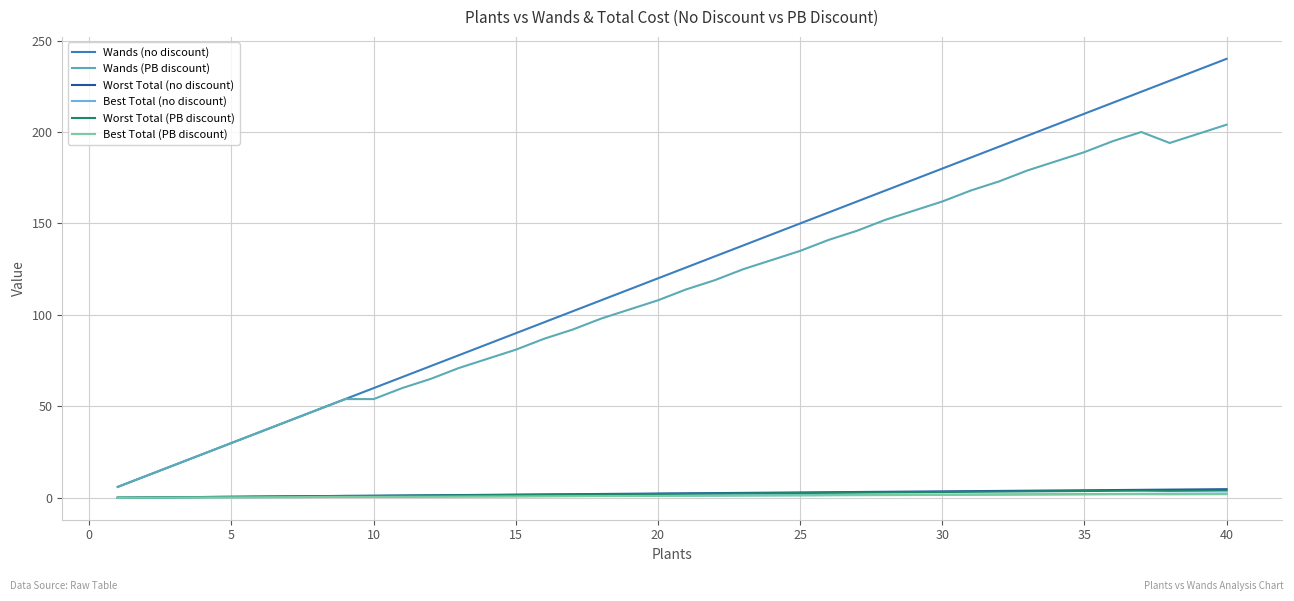

True or false: Wands (PB discount) and Best Total (PB discount) intersect in this chart.

False